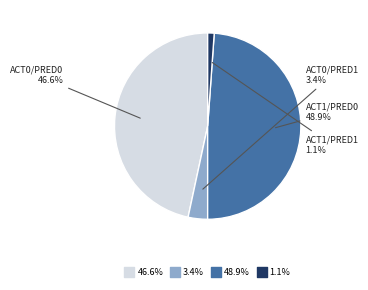

Is there a majority slice in this chart?

No